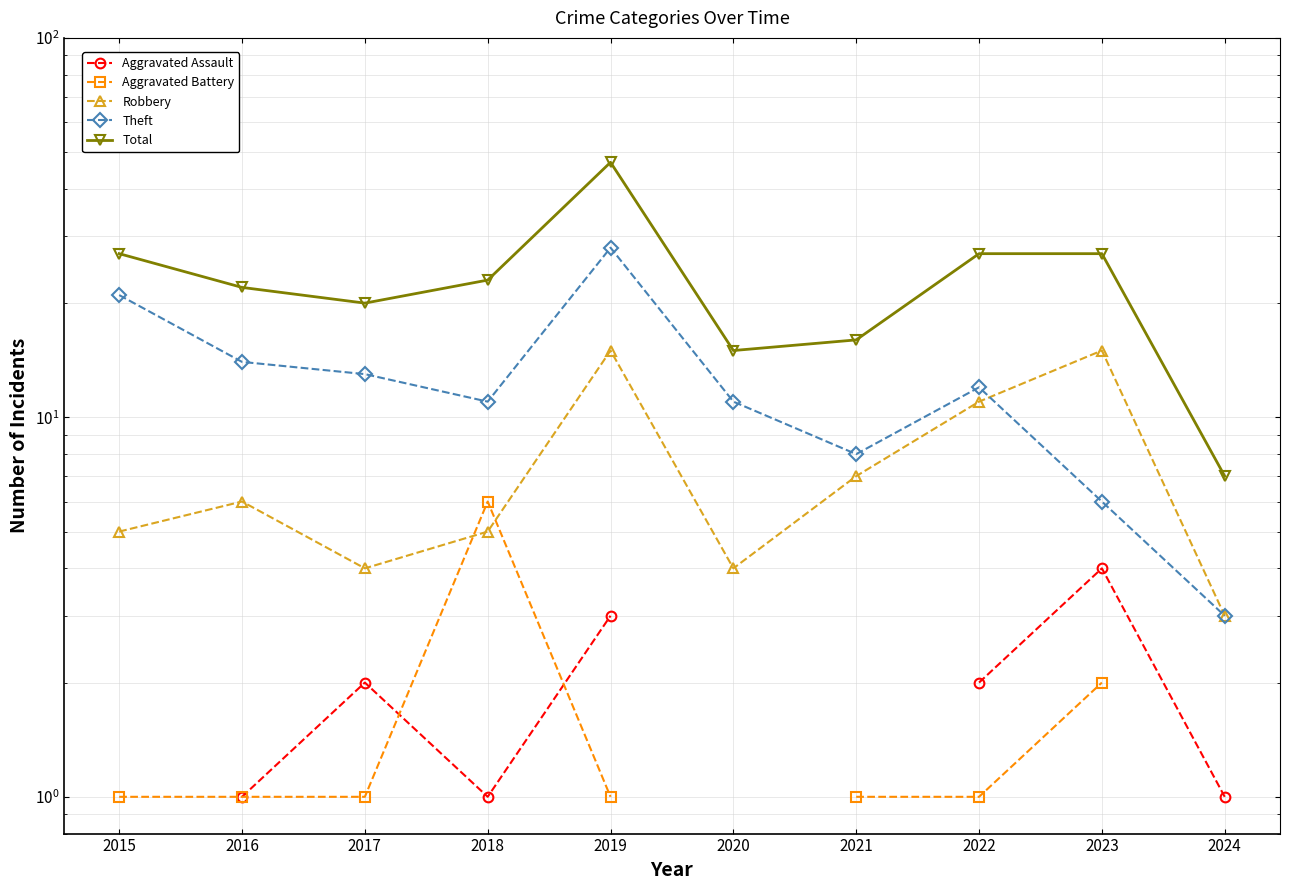

In Aggravated Battery, how many points are higher than both neighbors (excluding endpoints)?

1